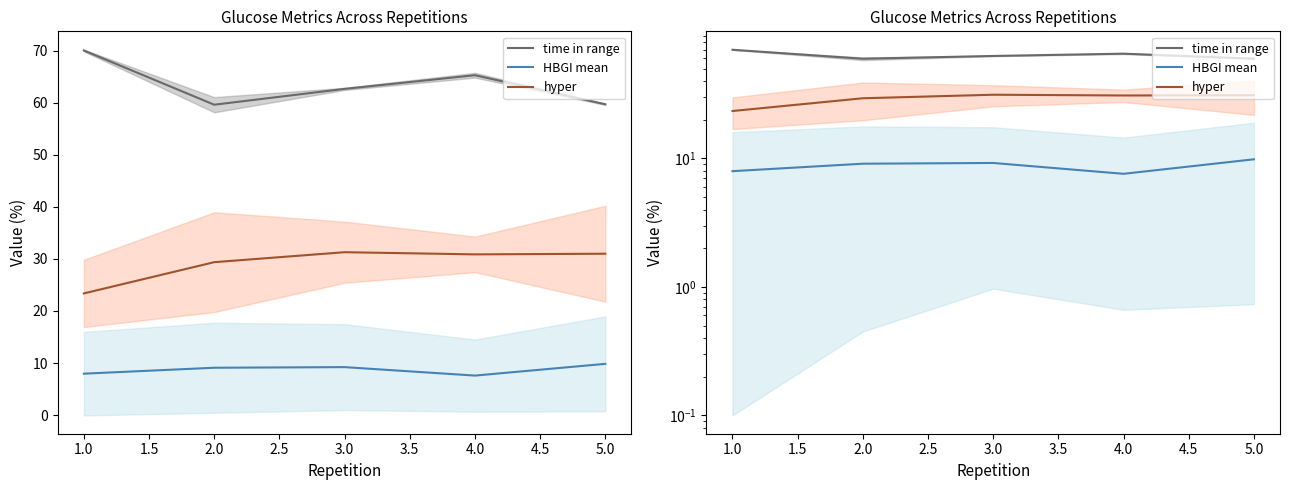

Reading left to right, extract all data points from this chart.

time in range: 70.0	59.6	62.6	65.3	59.7
HBGI mean: 8.0	9.1	9.2	7.6	9.8
hyper: 23.4	29.4	31.3	30.9	31.0